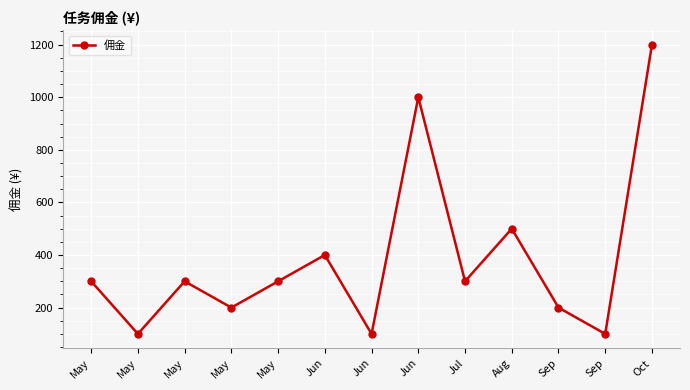

List the labels in order of value, smallest first.

May, Jun, Sep, May, Sep, May, May, May, Jul, Jun, Aug, Jun, Oct